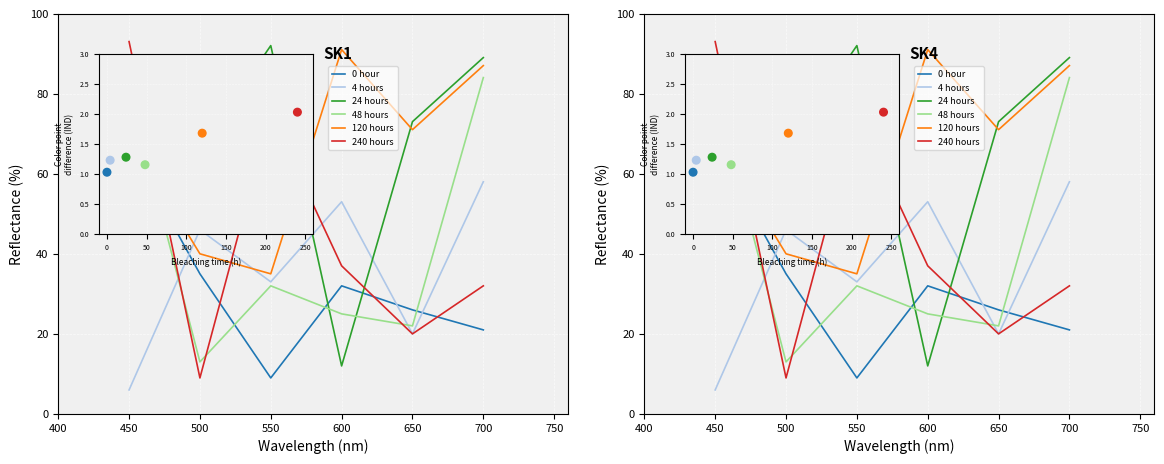

Which series contains the highest Y value?

240 hours